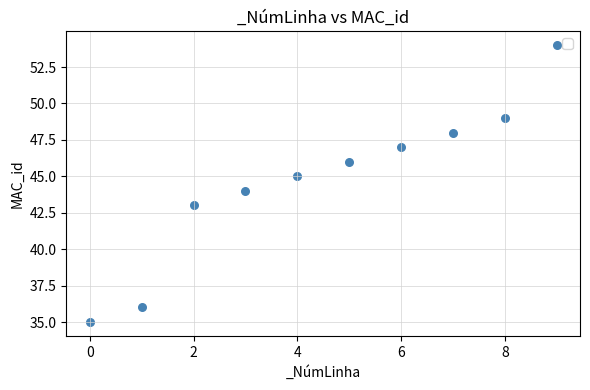

What is the average Y value?

45